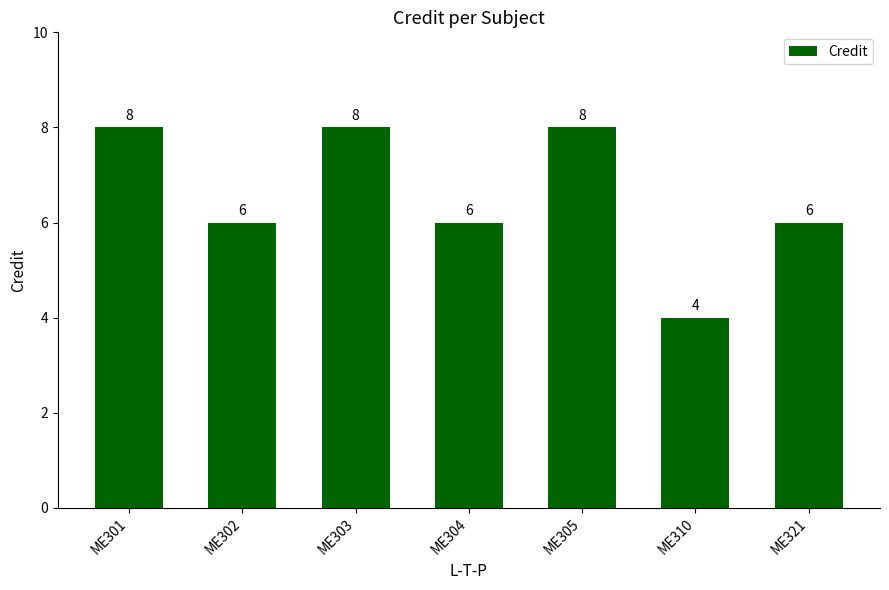

What is the ratio of the value at ME310 to the value at ME301?

0.5